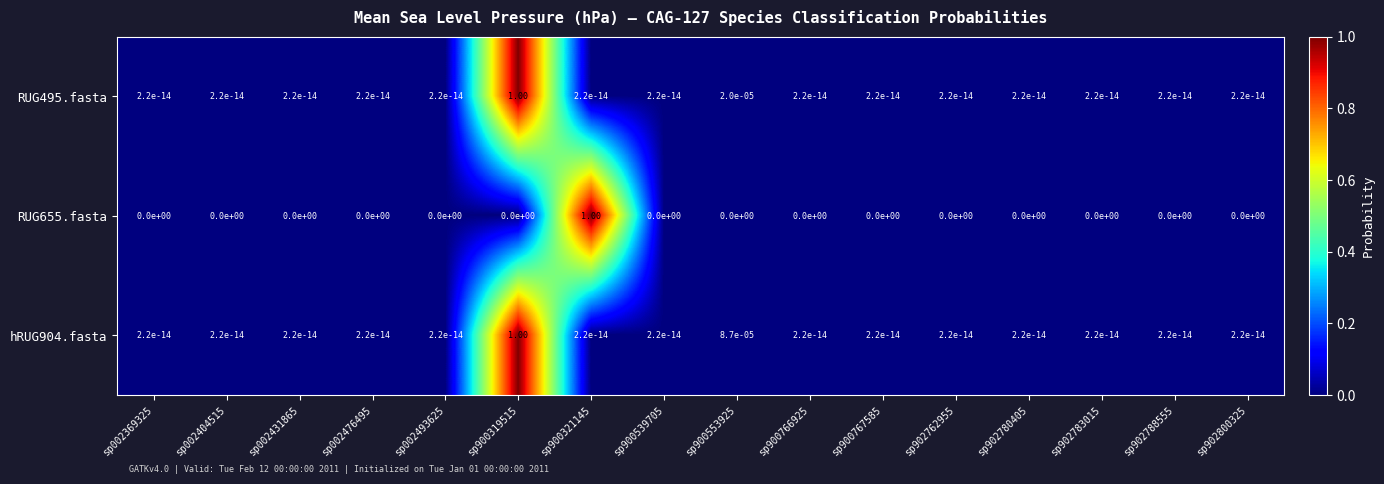

Reading left to right, list all the values displayed in this chart.

RUG495.fasta: sp002369325=0.0	sp002404515=0.0	sp002431865=0.0	sp002476495=0.0	sp002493625=0.0	sp900319515=1.0	sp900321145=0.0	sp900539705=0.0	sp900553925=0.0	sp900766925=0.0	sp900767585=0.0	sp902762955=0.0	sp902780405=0.0	sp902783015=0.0	sp902788555=0.0	sp902800325=0.0
RUG655.fasta: sp002369325=0.0	sp002404515=0.0	sp002431865=0.0	sp002476495=0.0	sp002493625=0.0	sp900319515=0.0	sp900321145=1.0	sp900539705=0.0	sp900553925=0.0	sp900766925=0.0	sp900767585=0.0	sp902762955=0.0	sp902780405=0.0	sp902783015=0.0	sp902788555=0.0	sp902800325=0.0
hRUG904.fasta: sp002369325=0.0	sp002404515=0.0	sp002431865=0.0	sp002476495=0.0	sp002493625=0.0	sp900319515=1.0	sp900321145=0.0	sp900539705=0.0	sp900553925=0.0	sp900766925=0.0	sp900767585=0.0	sp902762955=0.0	sp902780405=0.0	sp902783015=0.0	sp902788555=0.0	sp902800325=0.0